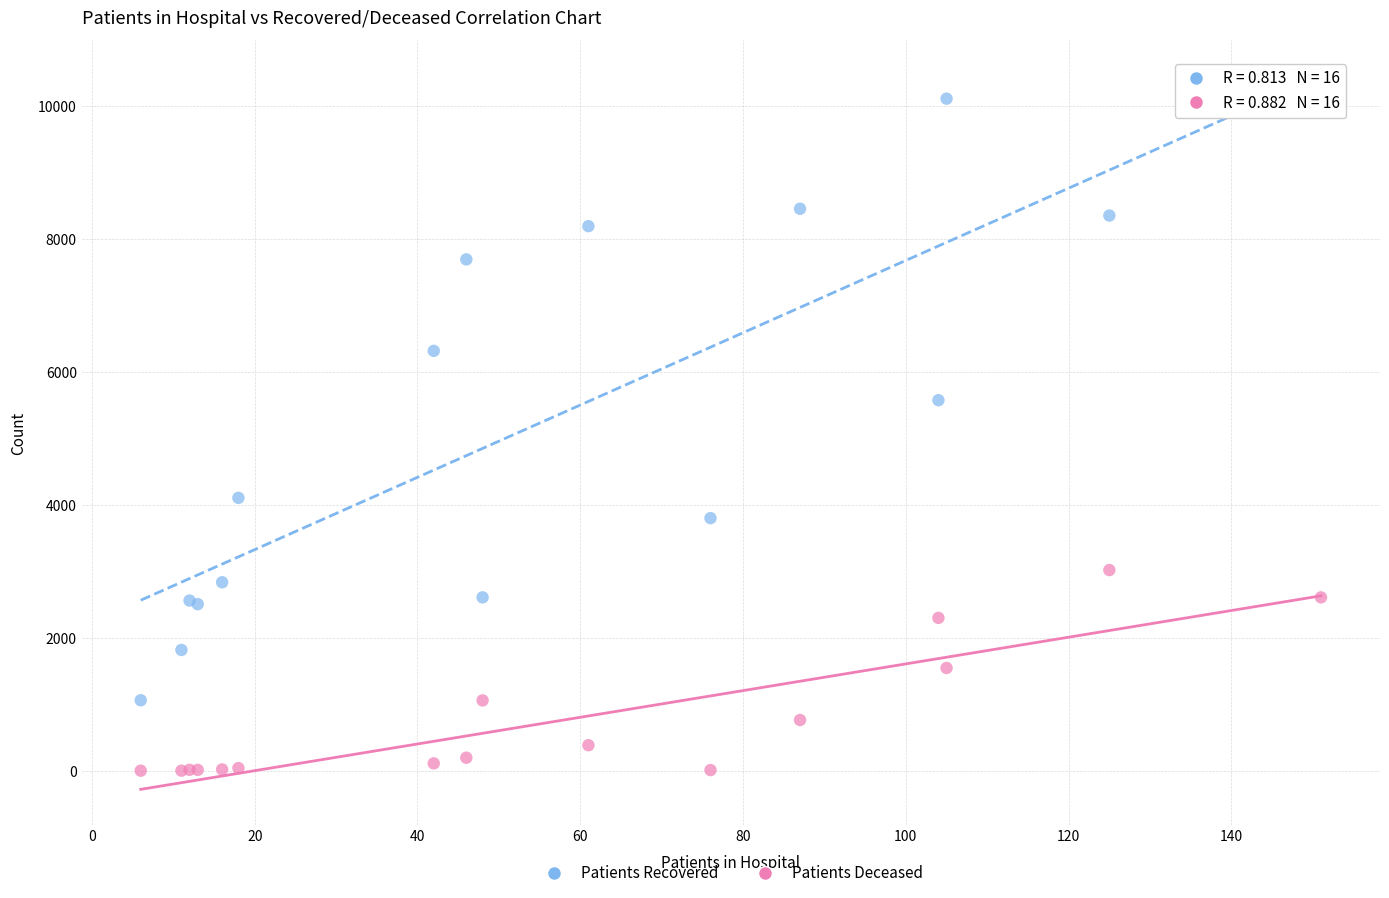

Across all series, what Y value is closest to 5057?

5576